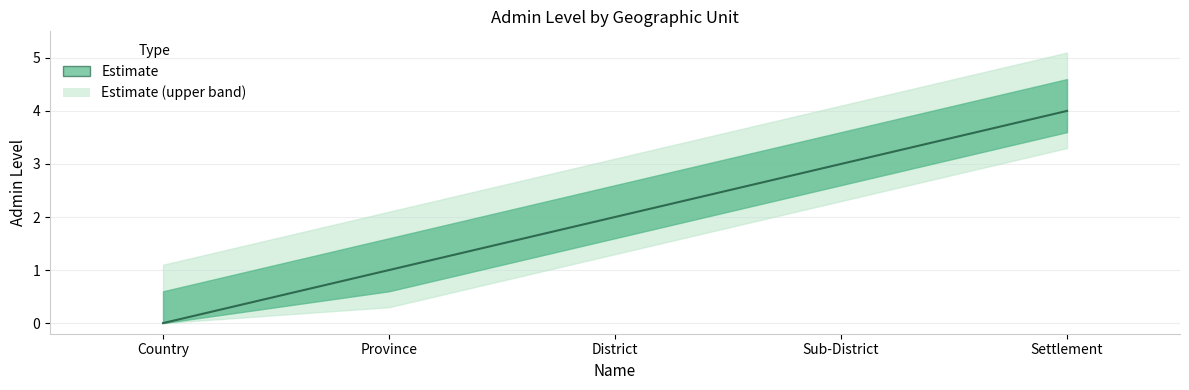

What is the sum of all values?

10